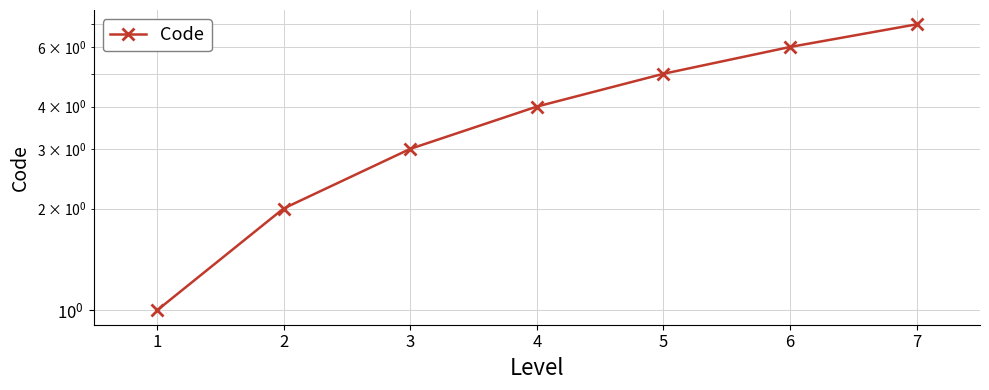

What is the difference between the values at 3 and 4?

1